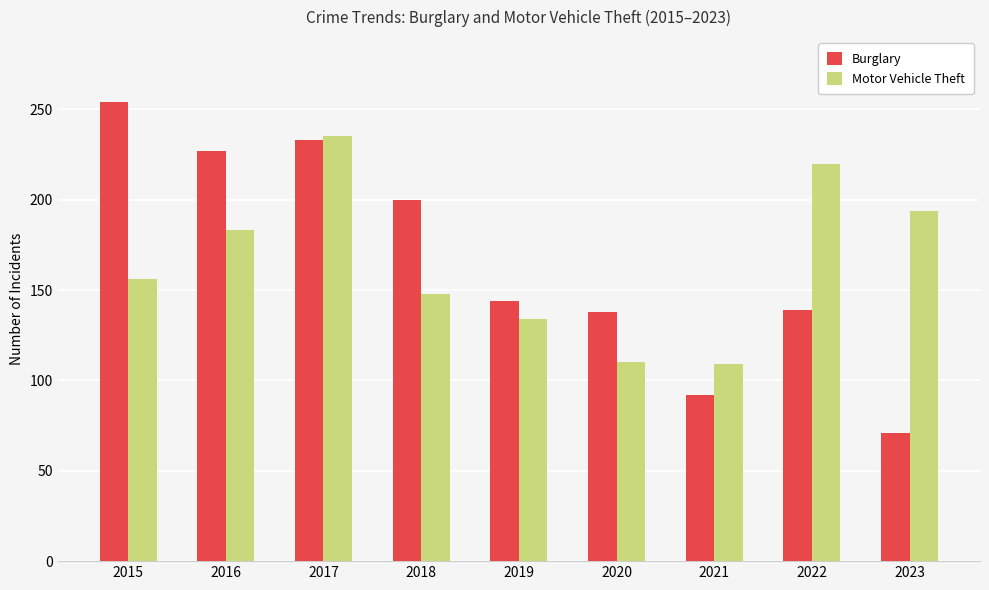

Which label corresponds to the largest value in the chart?

2015